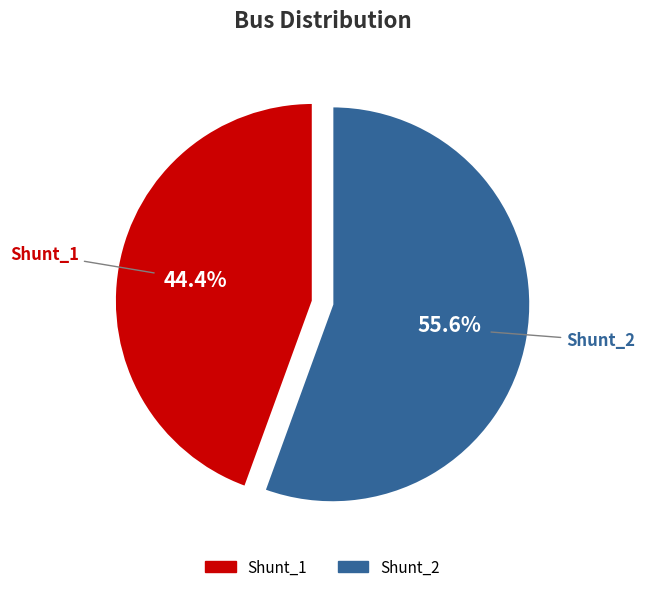

The Shunt_2 slice represents 44% of the pie. True or false?

False